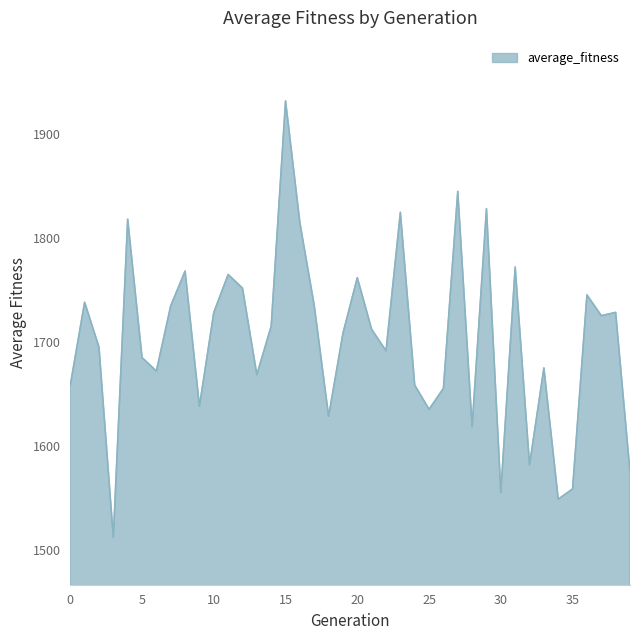

What is the difference between the maximum and minimum values?

419.9